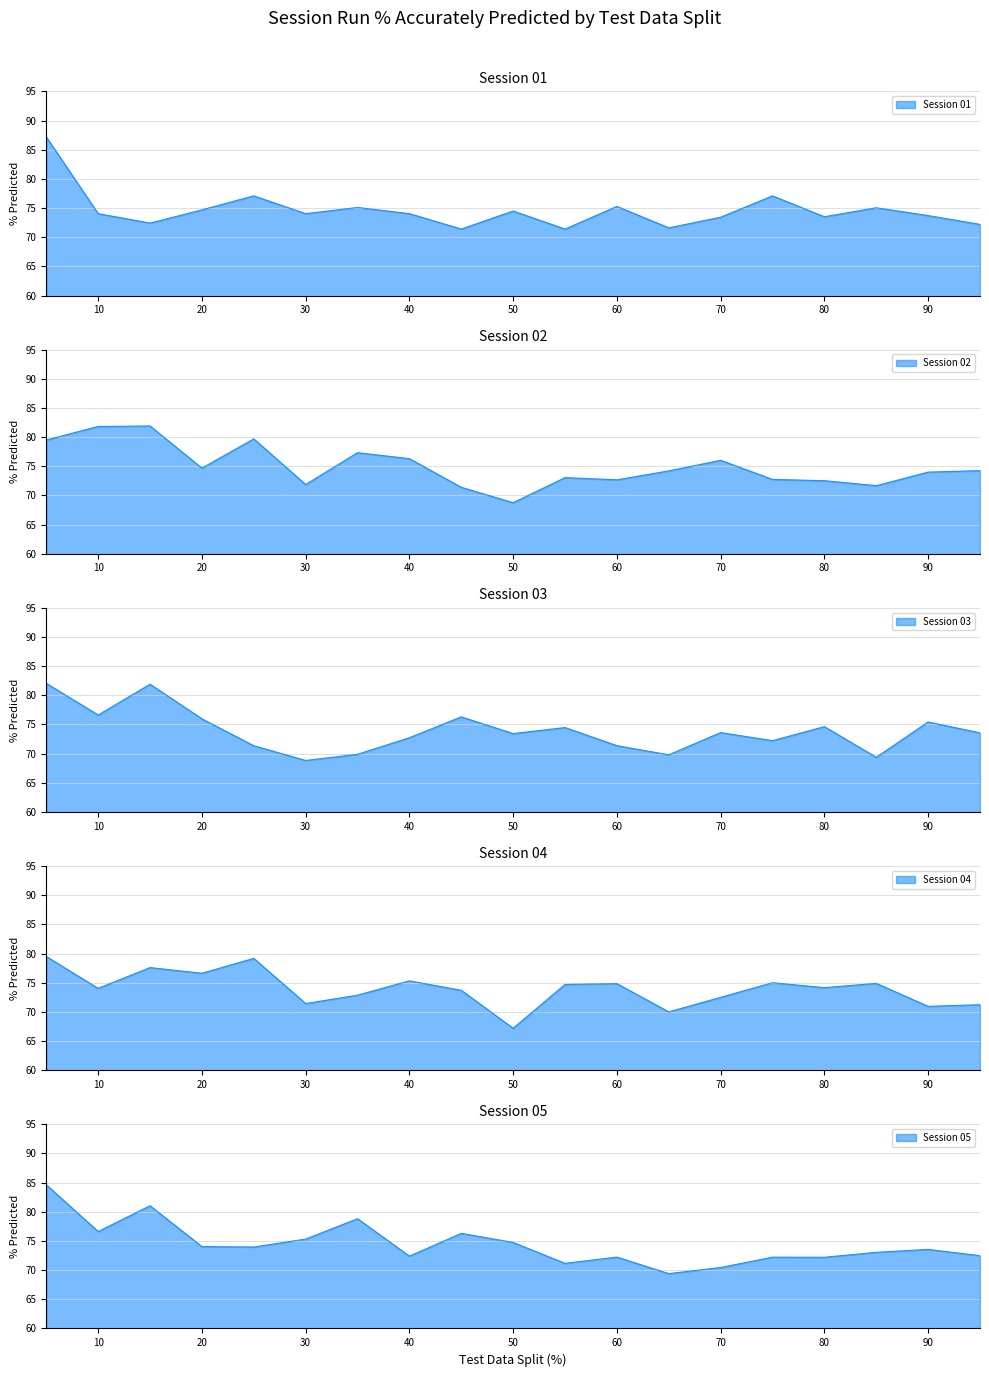

Rank the categories by Session 04 value from lowest to highest.

50, 65, 90, 95, 30, 70, 35, 45, 10, 80, 55, 60, 85, 75, 40, 20, 15, 25, 5